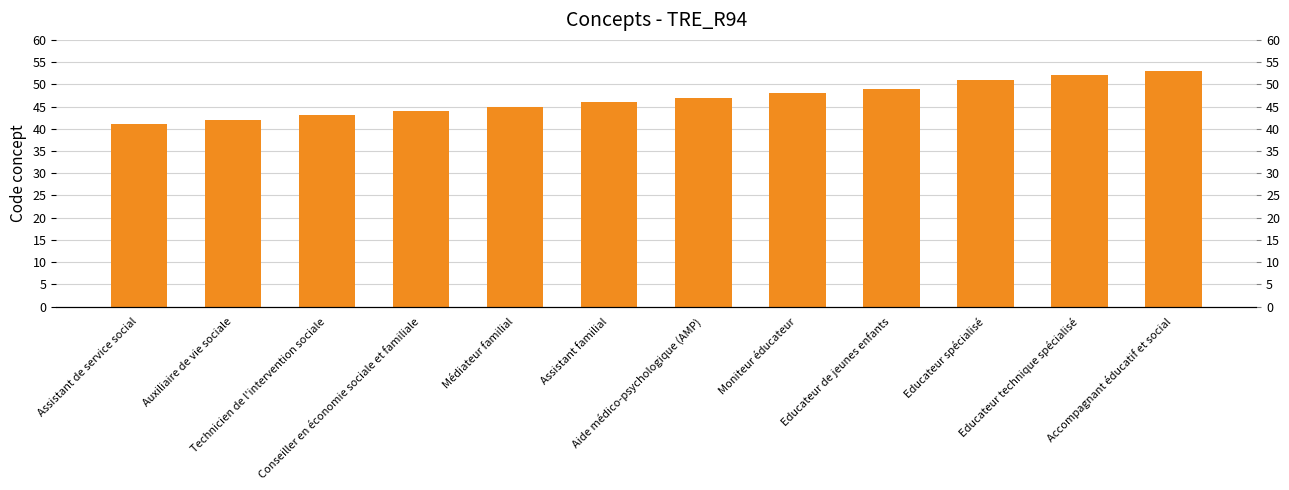

What position from the left is Auxiliaire de vie sociale?

2